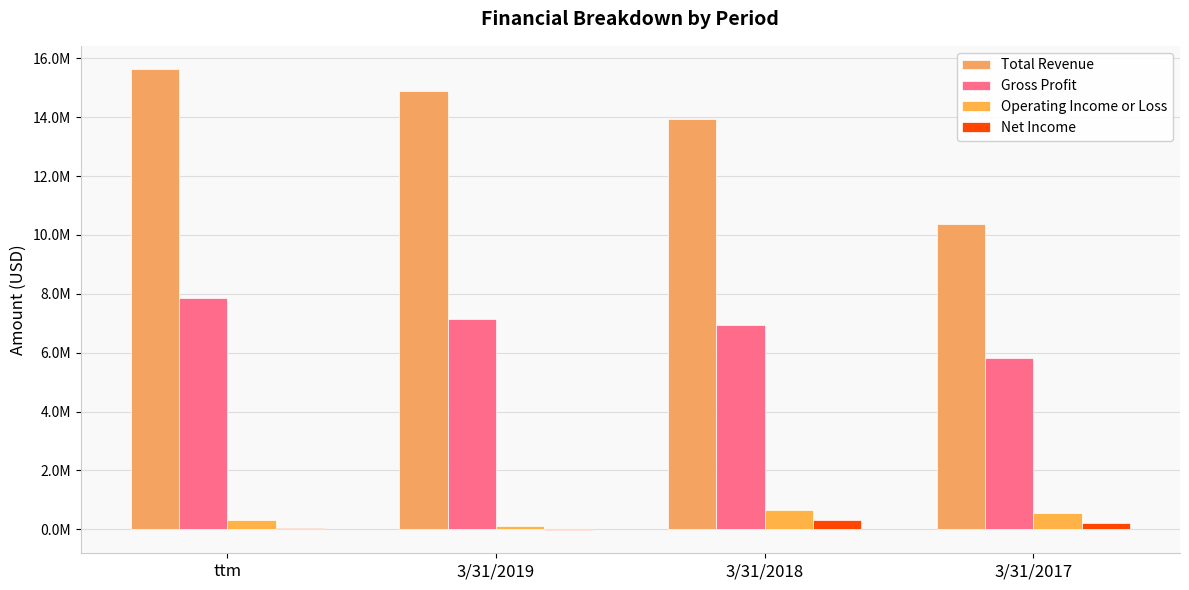

How many distinct data groups are displayed?

4